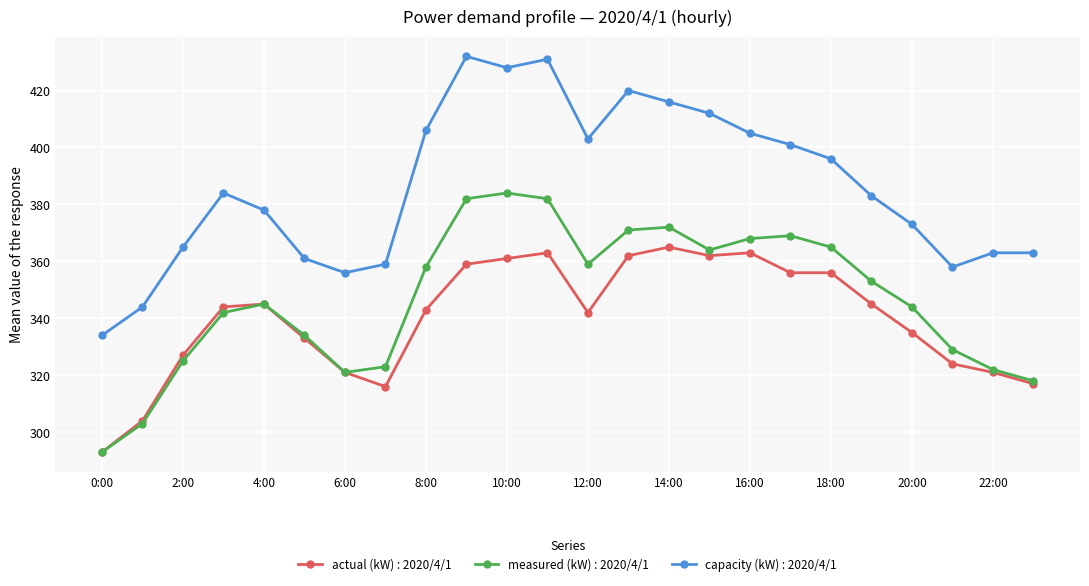

List the series in order of their peak value, lowest first.

actual (kW) : 2020/4/1, measured (kW) : 2020/4/1, capacity (kW) : 2020/4/1